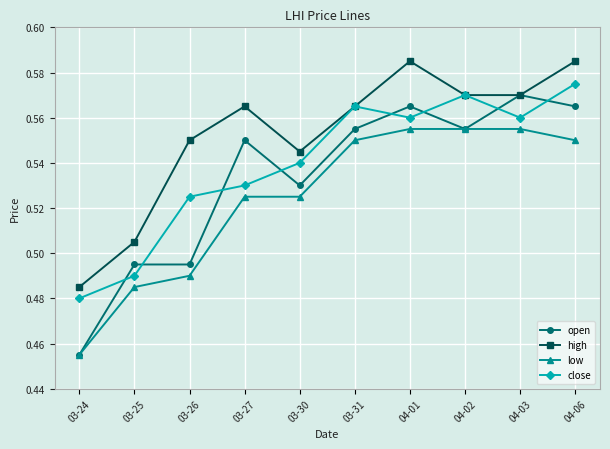

At which category does the chart reach its minimum across all series?

03-24